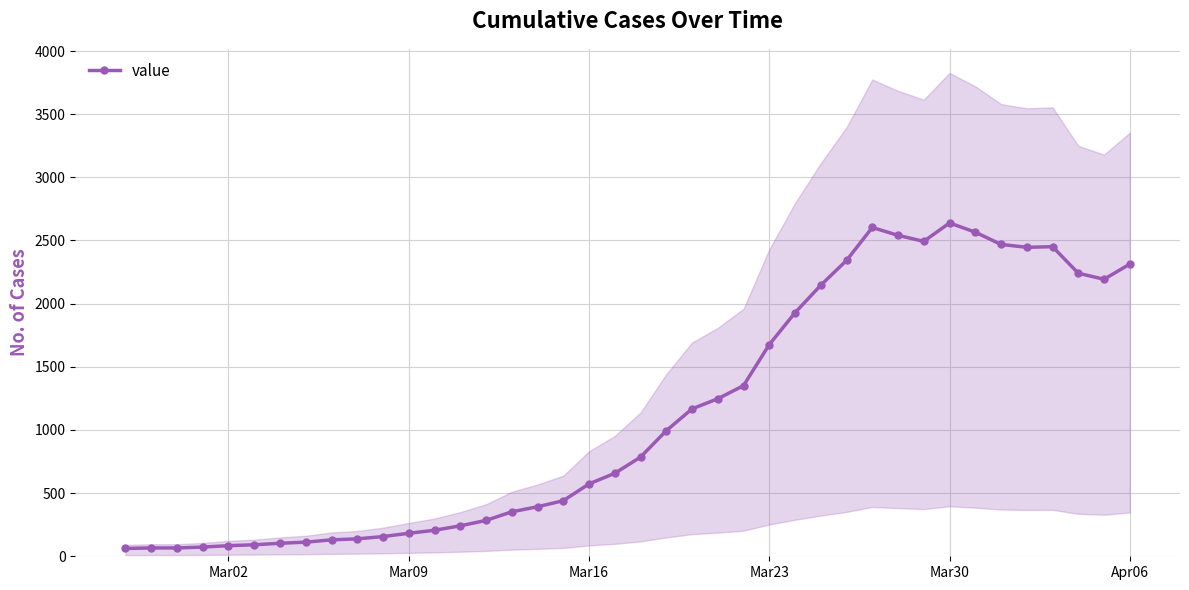

What is the sum of all values?

44999